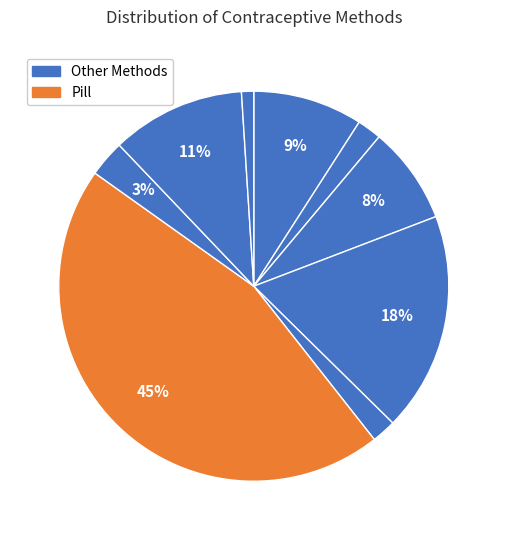

How many segments does this pie chart have?

9